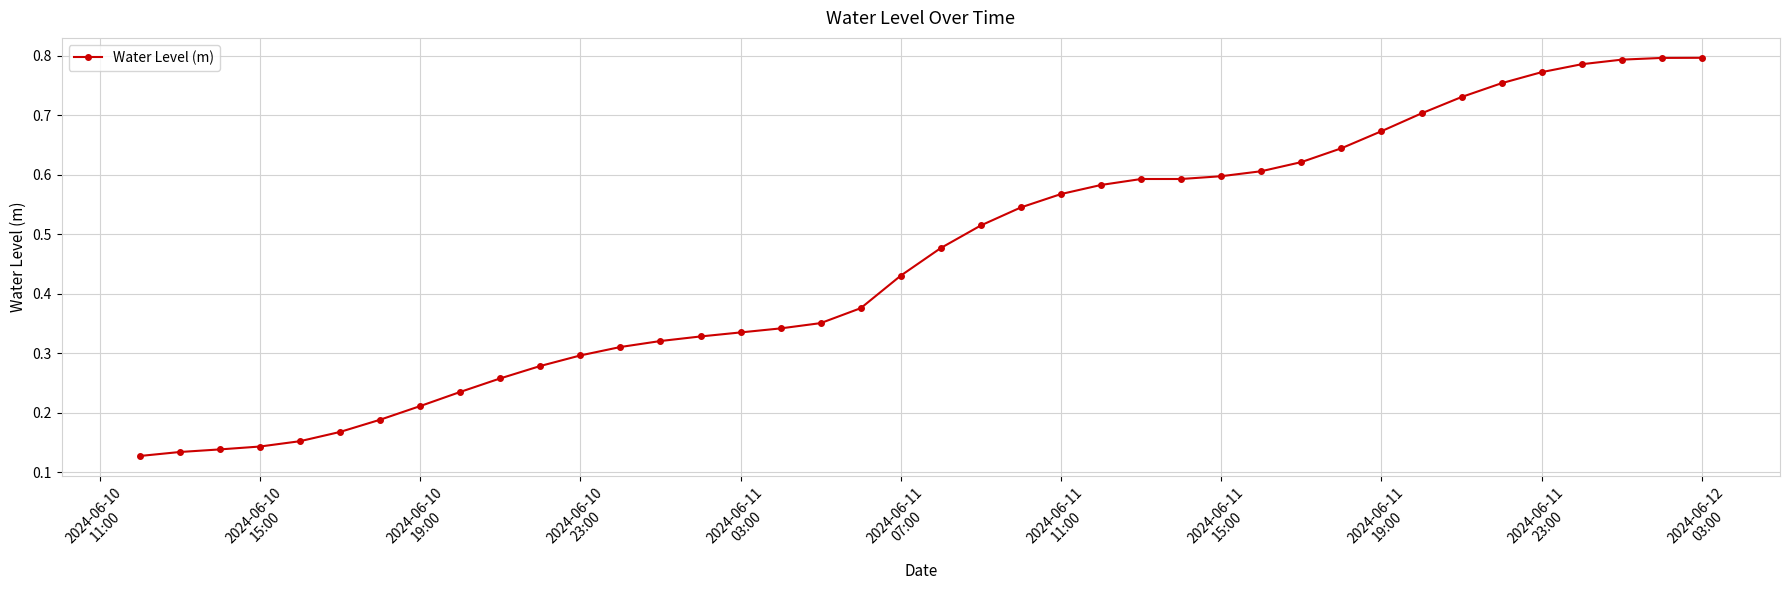

How many values are between 0 and 1?

40